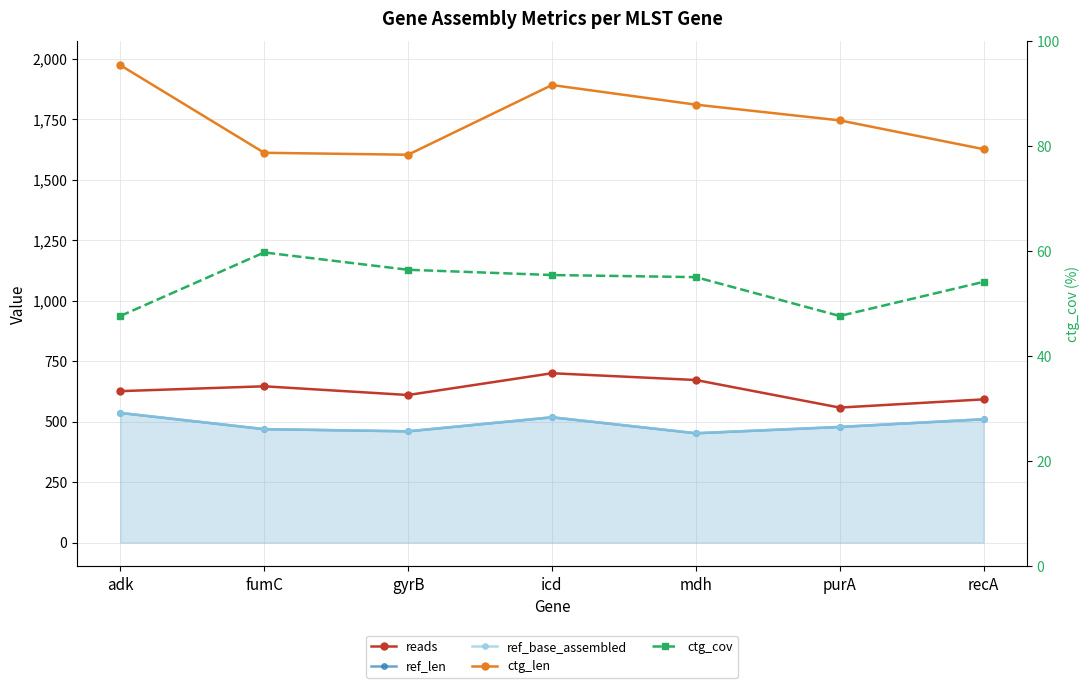

Which series has the widest spread of values?

ctg_len